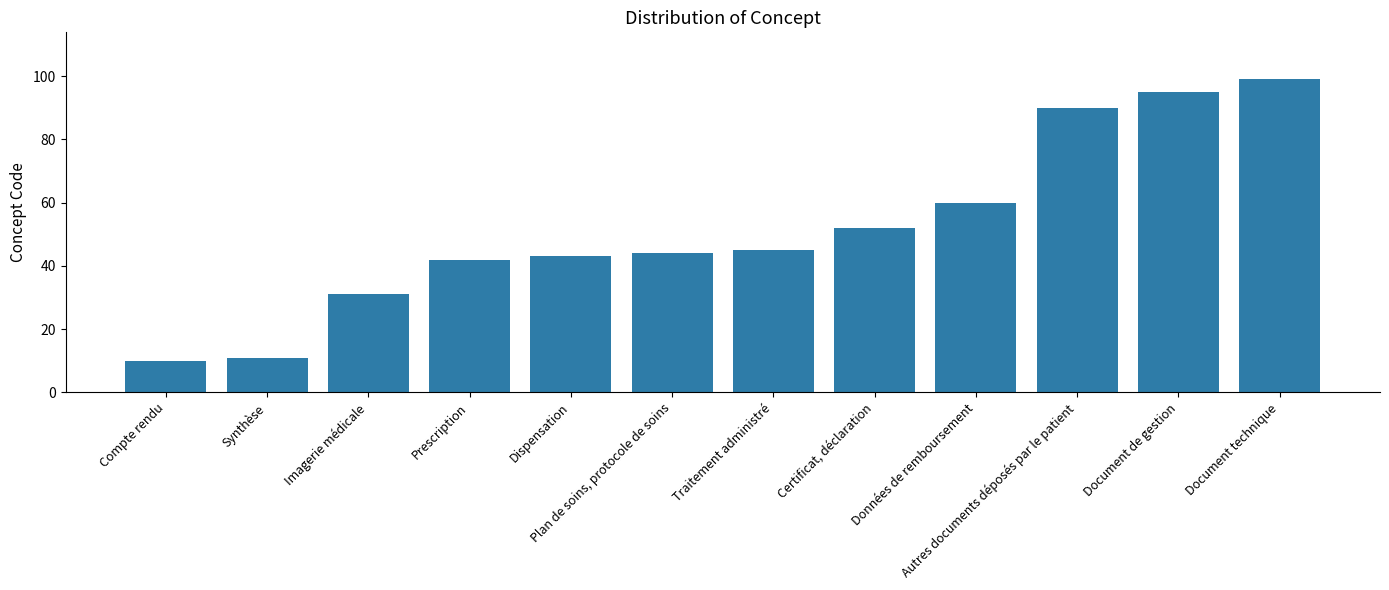

How many series are shown in this chart?

1